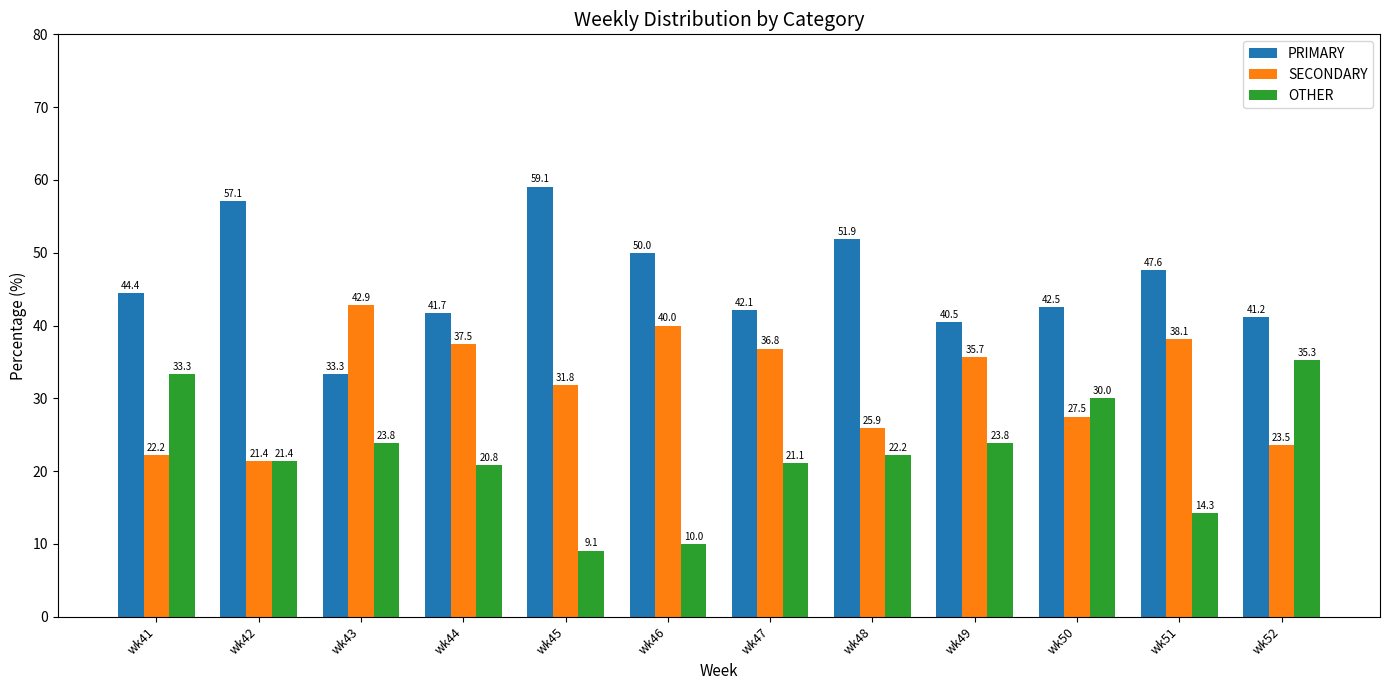

What are all the series names shown in the legend?

PRIMARY, SECONDARY, OTHER